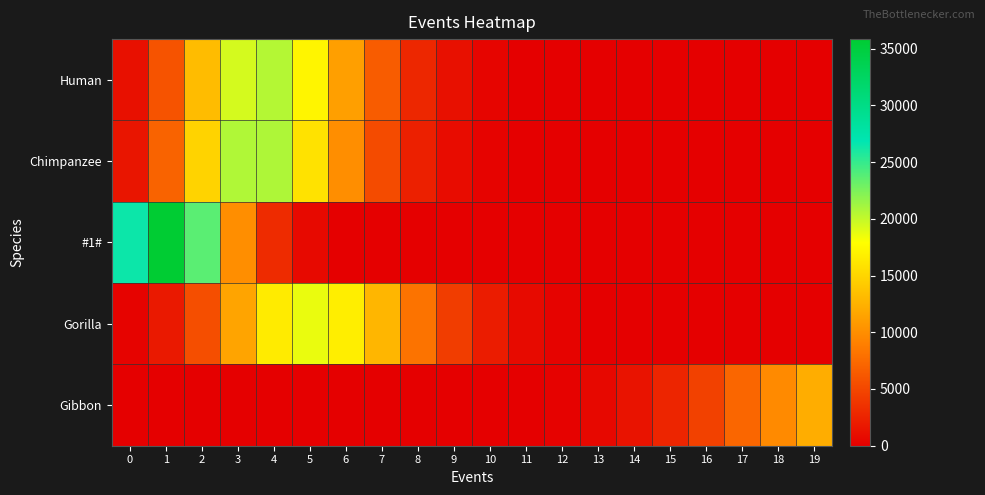

Between 13 and 17, which is larger?

13